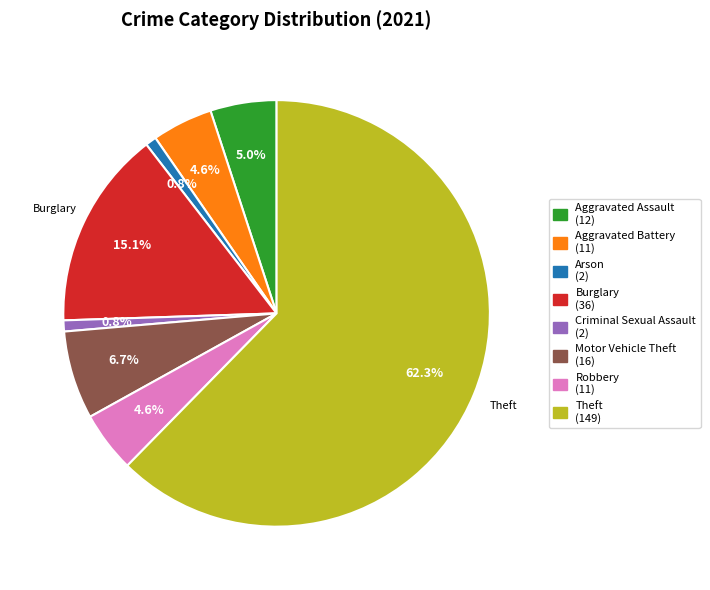

How many slices are in this pie chart?

8